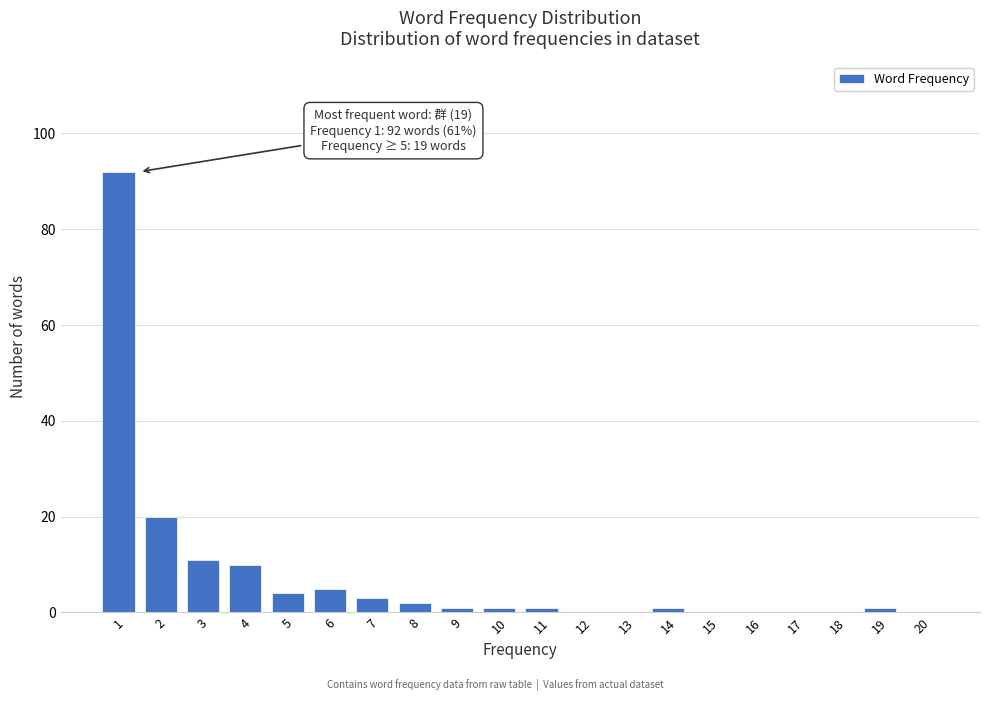

Reading right to left, what are all the values shown in this chart?

20=0	19=1	18=0	17=0	16=0	15=0	14=1	13=0	12=0	11=1	10=1	9=1	8=2	7=3	6=5	5=4	4=10	3=11	2=20	1=92